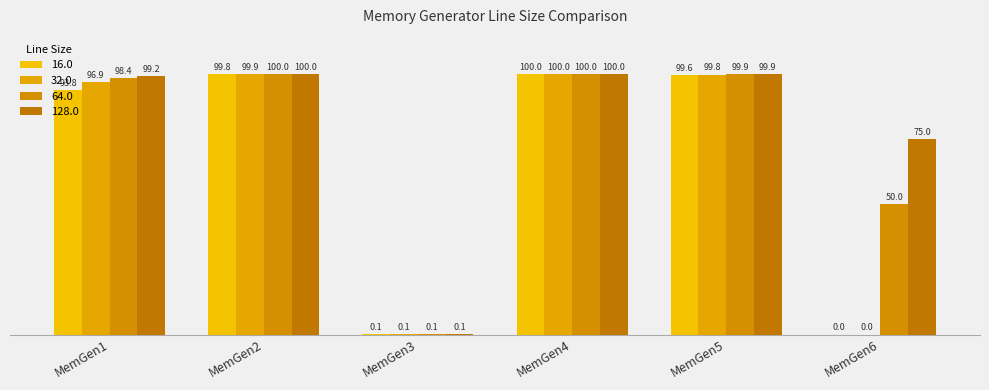

What is the difference between the maximum and minimum values in the 32.0 series?

100.0